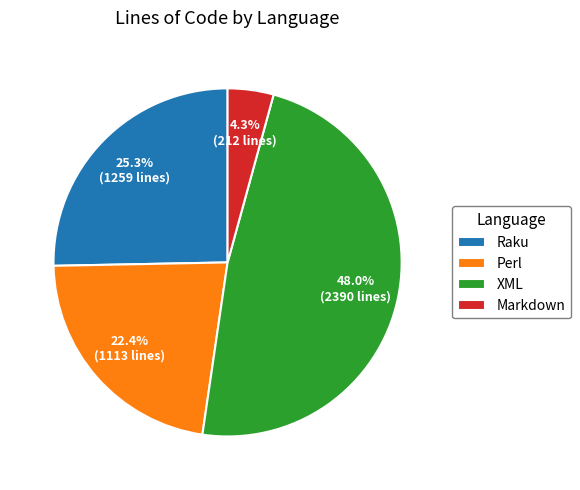

Count the number of slices in the pie.

4